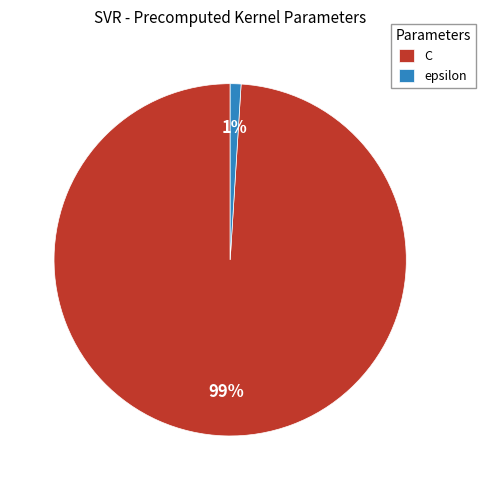

To the nearest percent, what is the average slice percentage?

50%